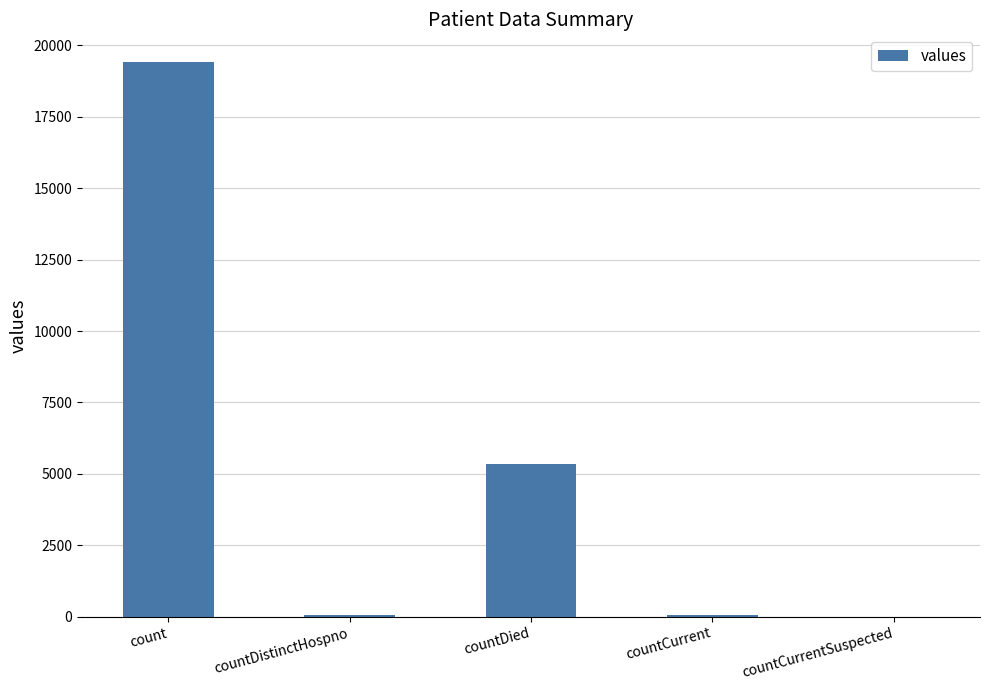

Which has a higher value, countDistinctHospno or count?

count